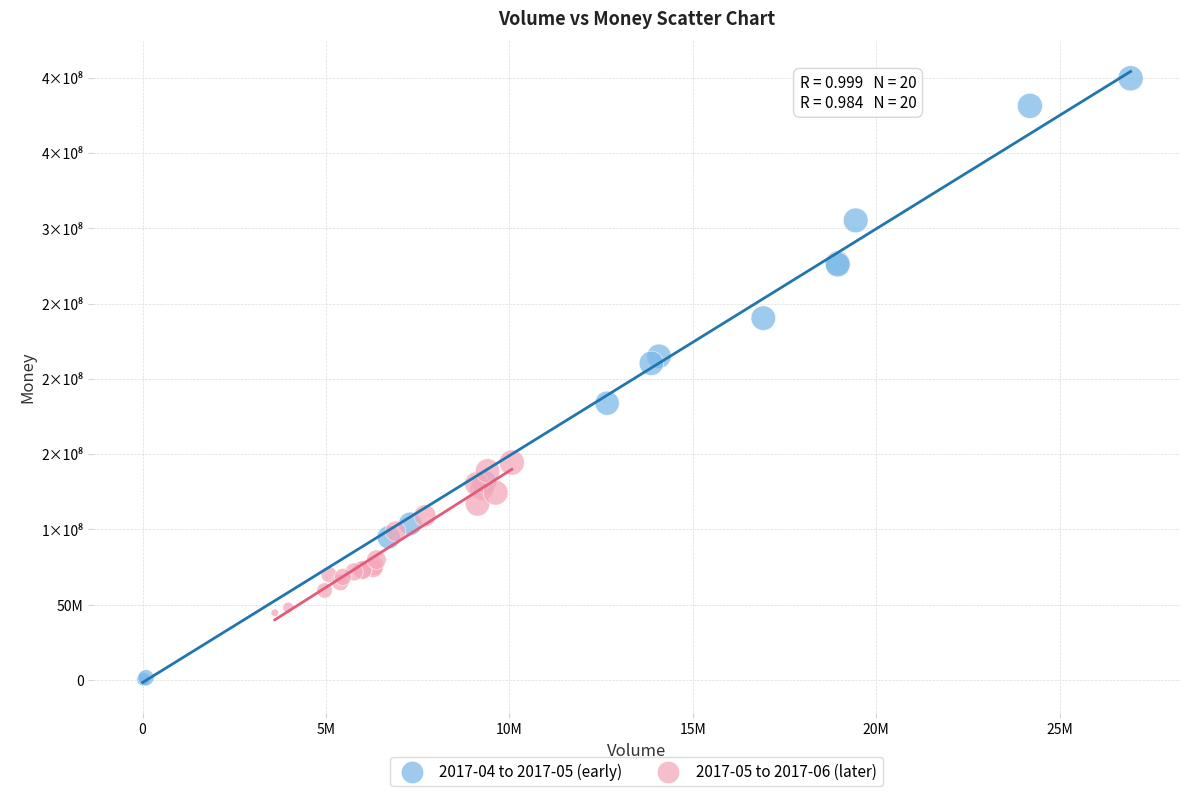

Which series has the largest Y range (max minus min)?

2017-04 to 2017-05 (early)